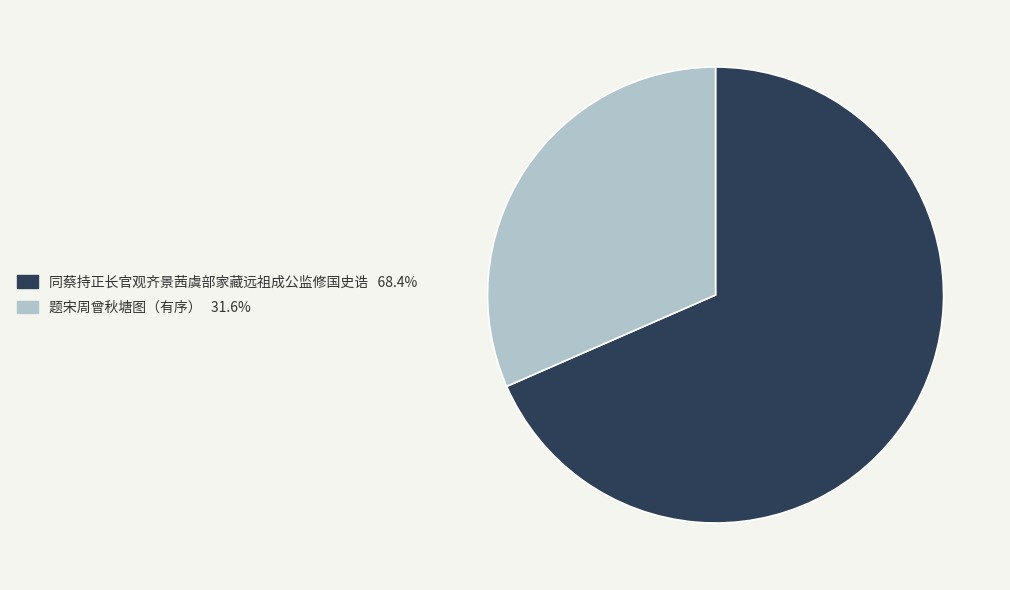

Between 题宋周曾秋塘图（有序） and 同蔡持正长官观齐景茜虞部家藏远祖成公监修国史诰, which is larger?

同蔡持正长官观齐景茜虞部家藏远祖成公监修国史诰